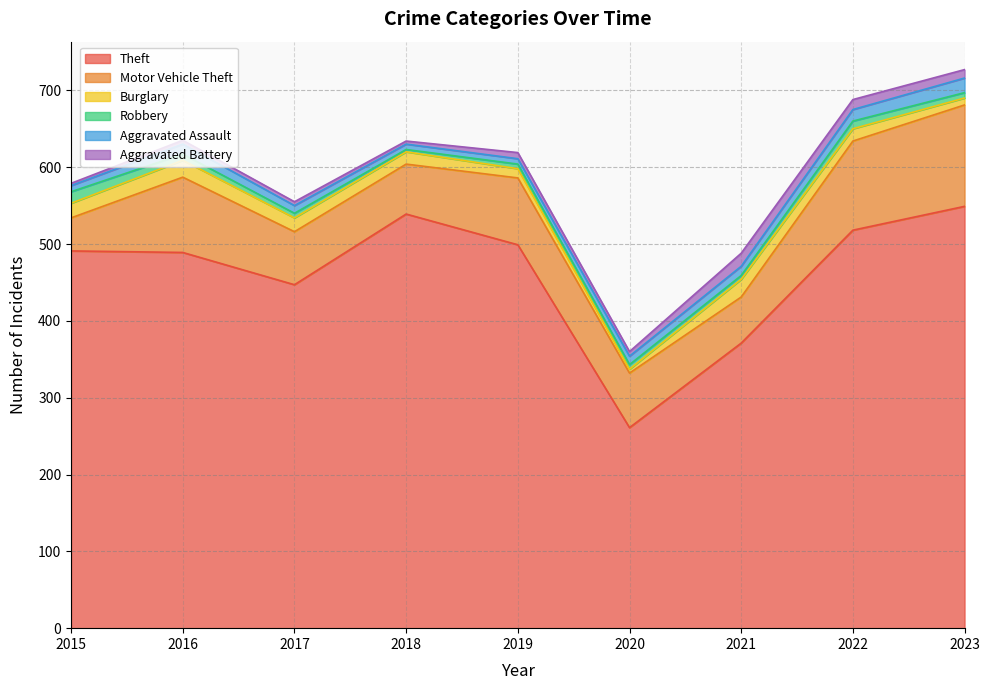

What is the total value across all series at 2020?

360